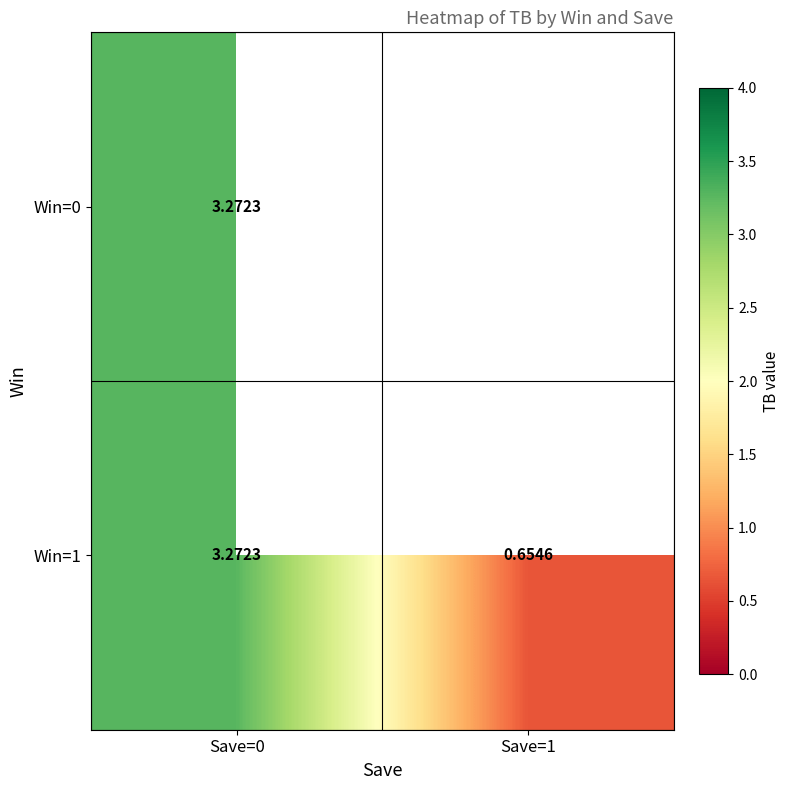

Is the value of Win=1 at Save=1 greater than the value of Win=0 at Save=0?

No